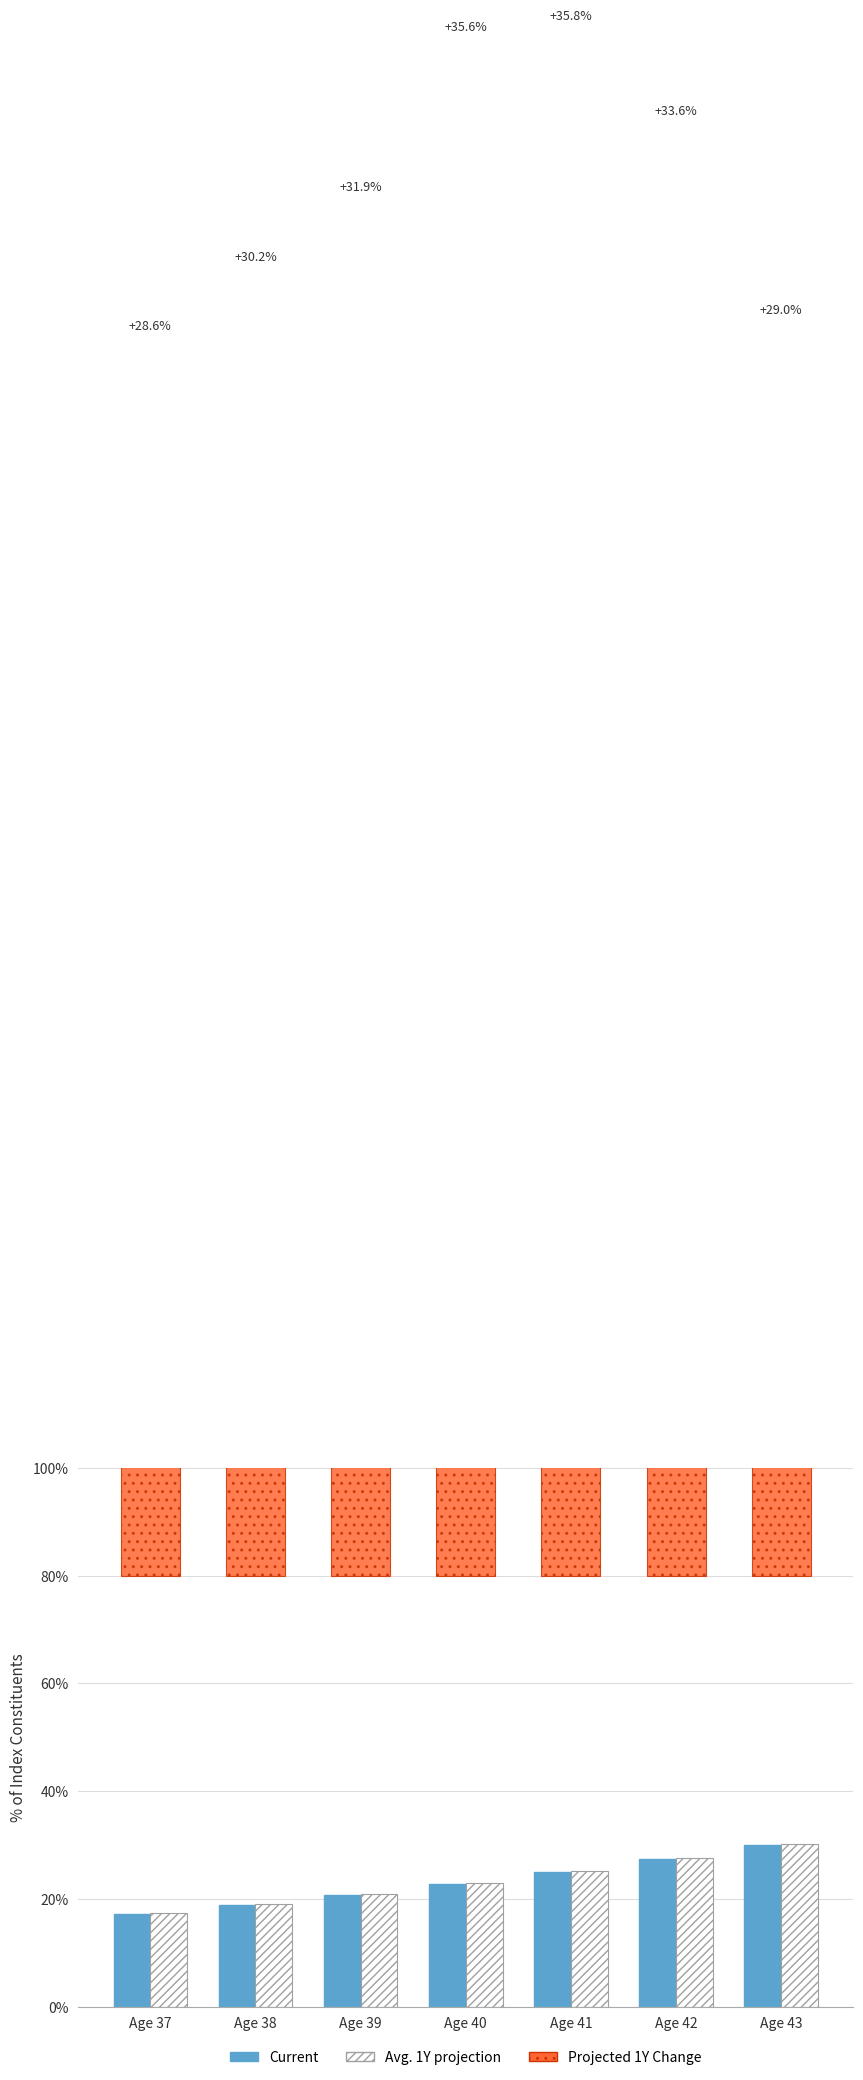

What is the difference between the Avg. 1Y projection values at Age 38 and Age 39?

1.8